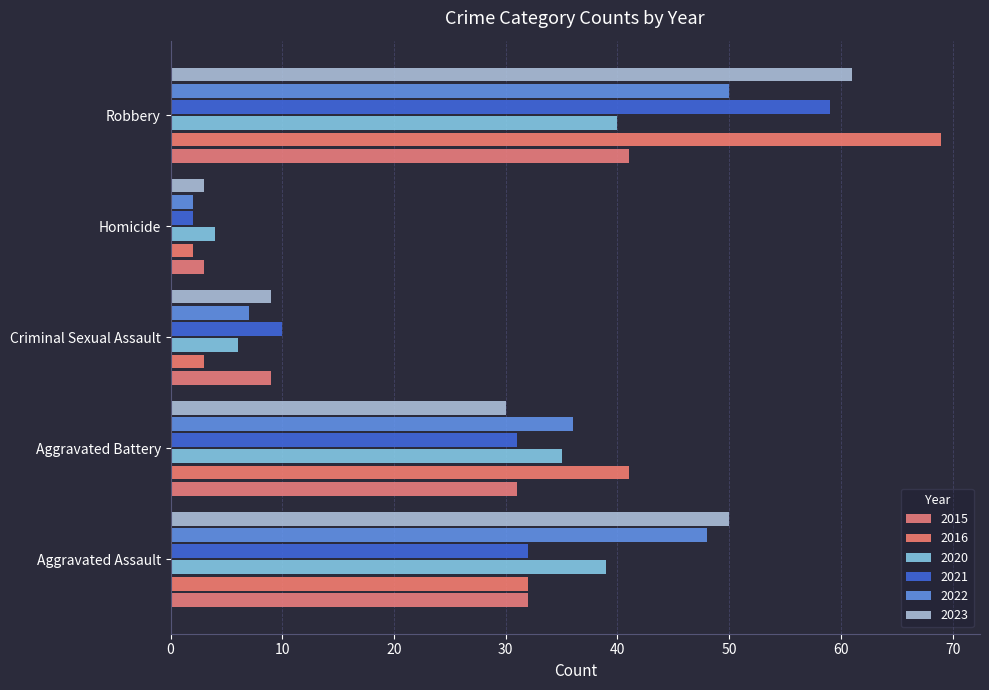

What is the approximate value of 2023 at Aggravated Assault, to the nearest 10?

50